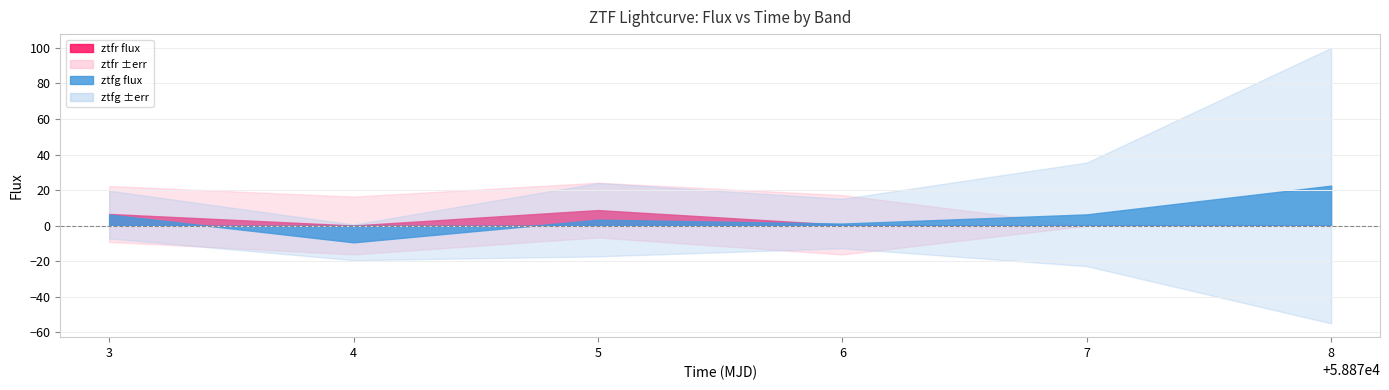

Does the chart have visible grid lines?

Yes